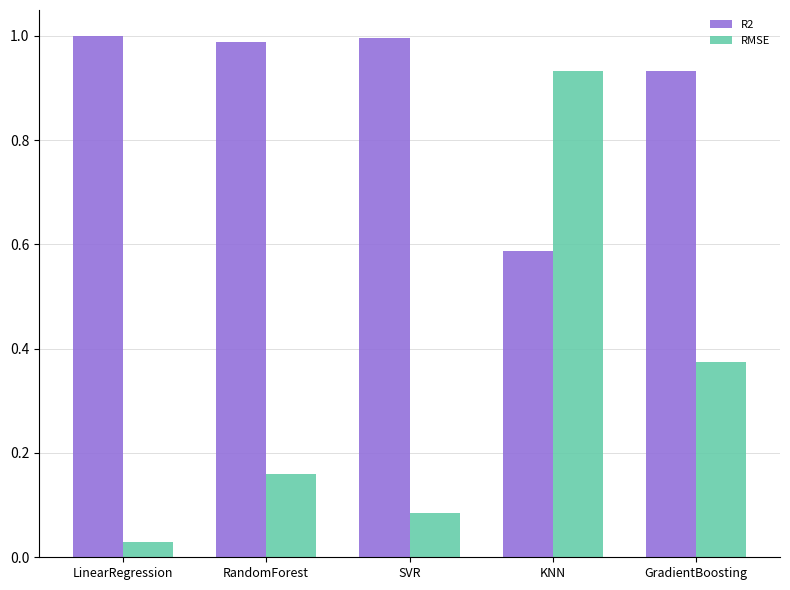

What is the average value of the RMSE series?

0.3